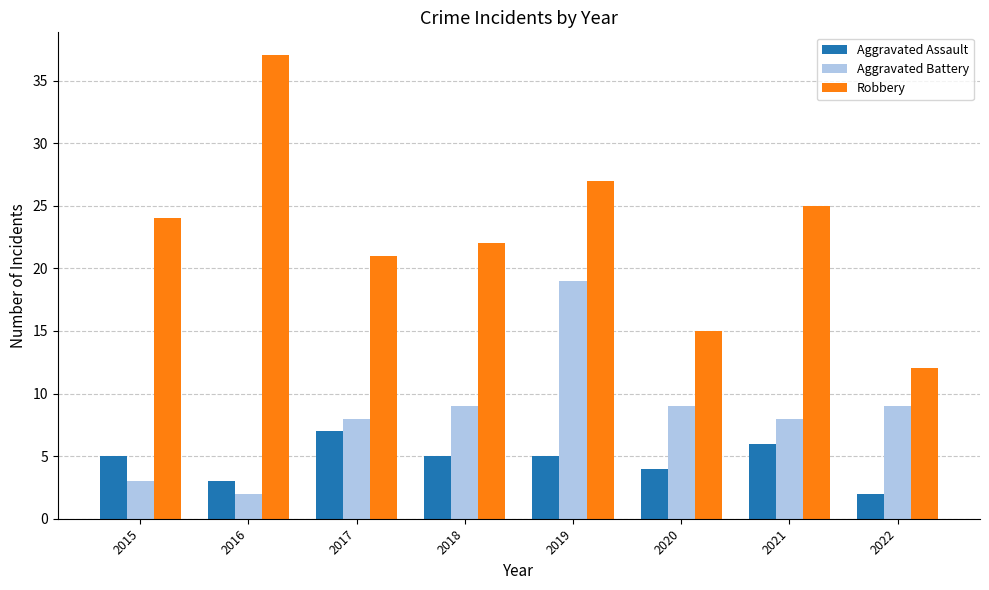

What is the value of the Robbery bar at the 4th from the left?

22